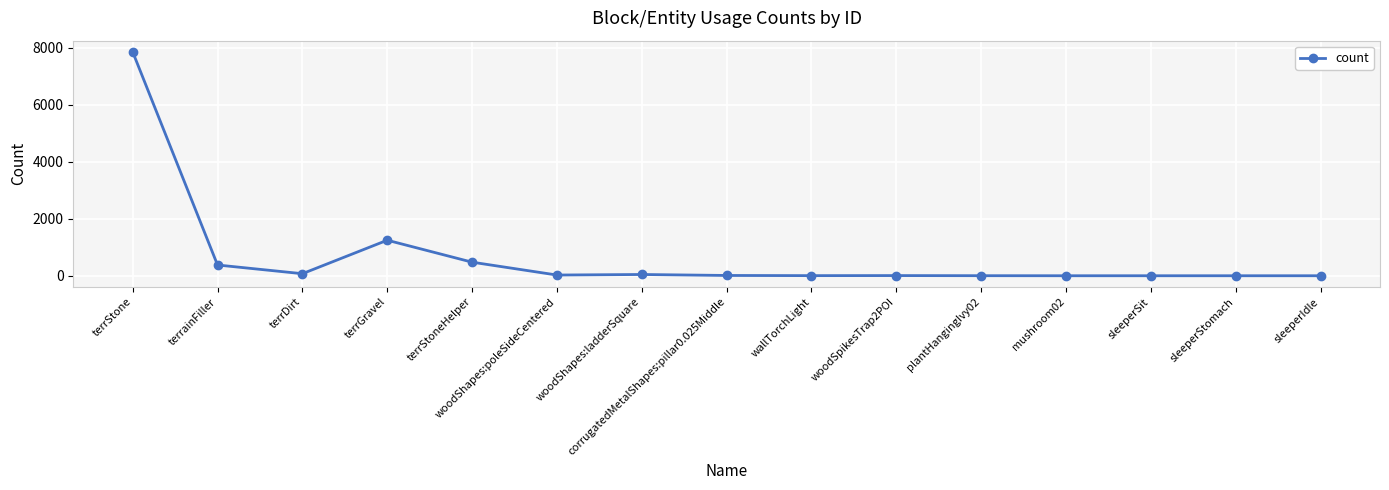

Where is the data nearest to the value 3927?

terrGravel